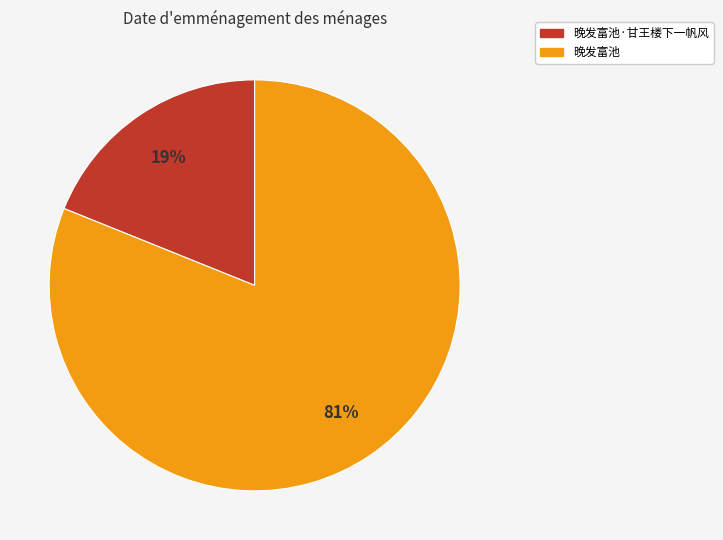

How many slices are in this pie chart?

2